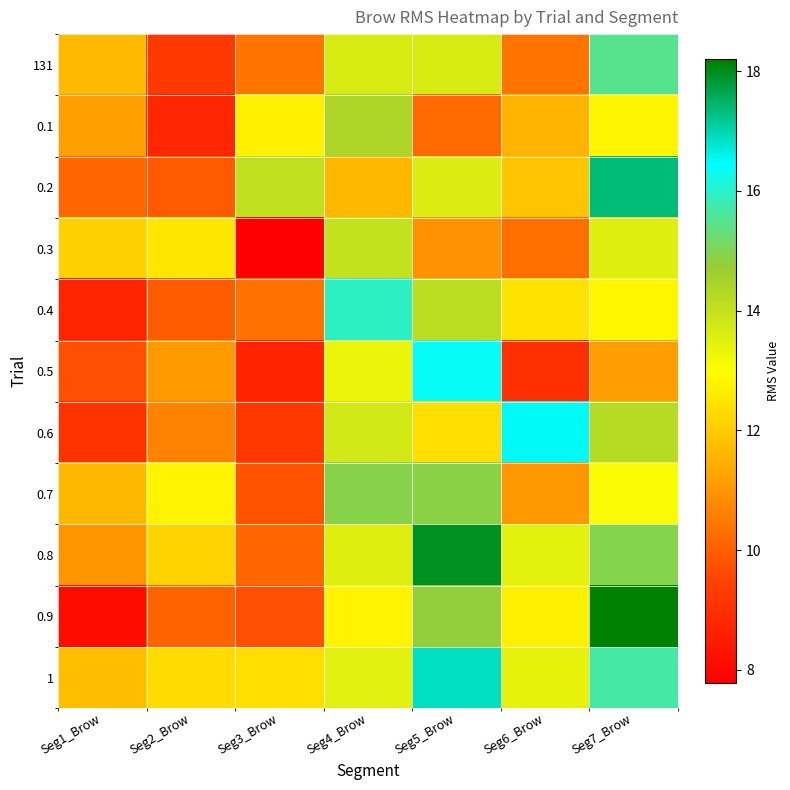

Reading left to right, extract all data points from this chart.

131: Seg1_Brow=11.7	Seg2_Brow=9.2	Seg3_Brow=10.4	Seg4_Brow=13.7	Seg5_Brow=13.7	Seg6_Brow=10.4	Seg7_Brow=15.5
0.1: Seg1_Brow=11.2	Seg2_Brow=8.8	Seg3_Brow=12.7	Seg4_Brow=14.4	Seg5_Brow=10.2	Seg6_Brow=11.6	Seg7_Brow=12.8
0.2: Seg1_Brow=10.2	Seg2_Brow=9.9	Seg3_Brow=14.1	Seg4_Brow=11.6	Seg5_Brow=13.6	Seg6_Brow=11.9	Seg7_Brow=17.4
0.3: Seg1_Brow=12.1	Seg2_Brow=12.5	Seg3_Brow=7.8	Seg4_Brow=14.0	Seg5_Brow=10.9	Seg6_Brow=10.3	Seg7_Brow=13.5
0.4: Seg1_Brow=8.7	Seg2_Brow=10.0	Seg3_Brow=10.3	Seg4_Brow=16.0	Seg5_Brow=14.2	Seg6_Brow=12.5	Seg7_Brow=12.8
0.5: Seg1_Brow=9.7	Seg2_Brow=11.1	Seg3_Brow=8.7	Seg4_Brow=13.3	Seg5_Brow=16.4	Seg6_Brow=9.0	Seg7_Brow=11.1
0.6: Seg1_Brow=9.1	Seg2_Brow=10.6	Seg3_Brow=9.2	Seg4_Brow=13.8	Seg5_Brow=12.4	Seg6_Brow=16.5	Seg7_Brow=14.2
0.7: Seg1_Brow=11.6	Seg2_Brow=12.8	Seg3_Brow=9.8	Seg4_Brow=14.9	Seg5_Brow=14.9	Seg6_Brow=11.0	Seg7_Brow=13.1
0.8: Seg1_Brow=11.0	Seg2_Brow=12.2	Seg3_Brow=10.2	Seg4_Brow=13.5	Seg5_Brow=17.9	Seg6_Brow=13.5	Seg7_Brow=14.9
0.9: Seg1_Brow=8.1	Seg2_Brow=10.1	Seg3_Brow=9.7	Seg4_Brow=12.7	Seg5_Brow=14.8	Seg6_Brow=12.7	Seg7_Brow=18.2
1: Seg1_Brow=11.7	Seg2_Brow=12.3	Seg3_Brow=12.4	Seg4_Brow=13.5	Seg5_Brow=16.9	Seg6_Brow=13.4	Seg7_Brow=15.7